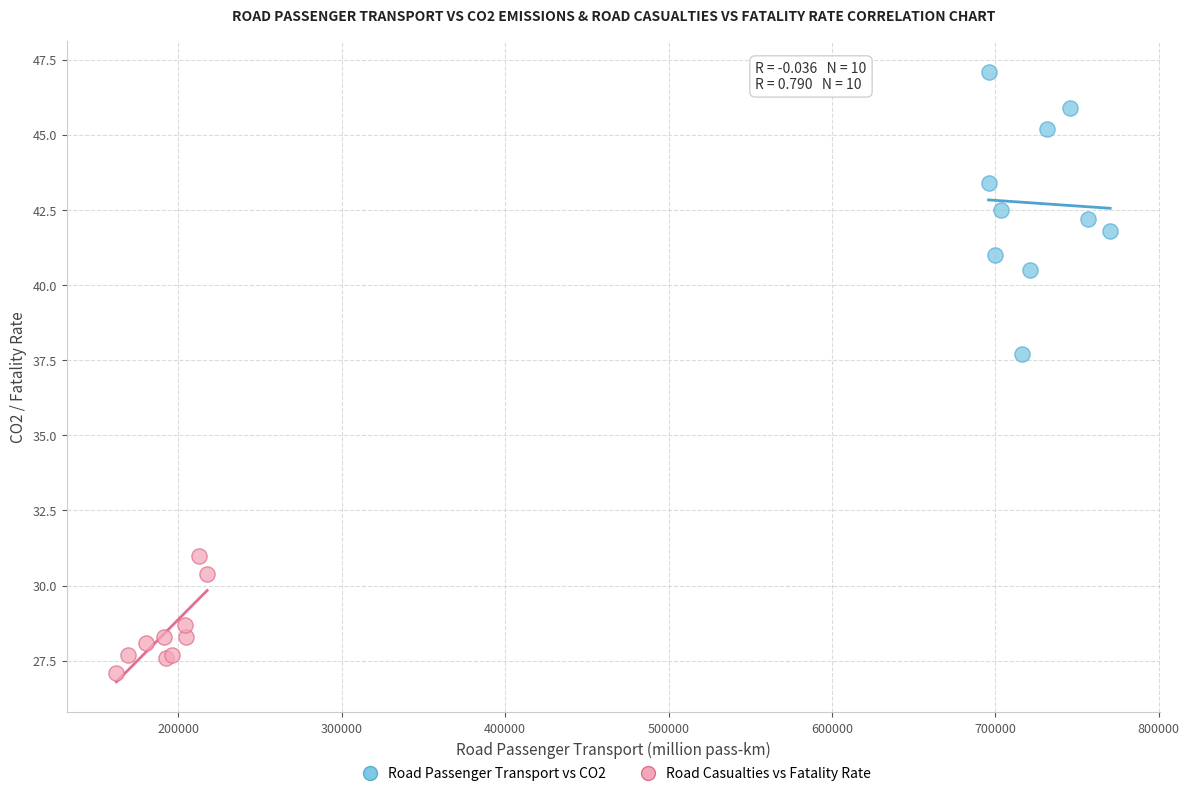

Which series has the widest spread of Y values?

Road Passenger Transport vs CO2